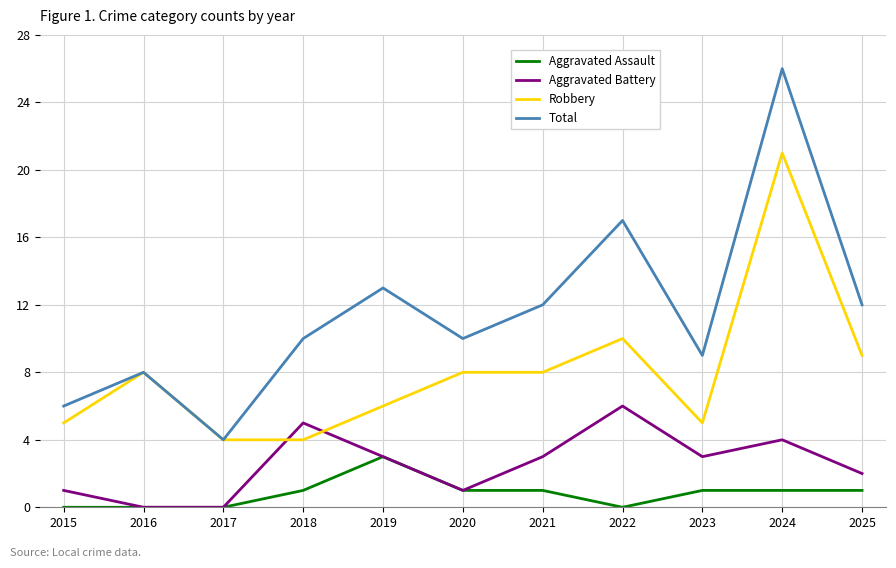

Reading right to left, extract all data points from this chart.

Aggravated Assault: 1	1	1	0	1	1	3	1	0	0	0
Aggravated Battery: 2	4	3	6	3	1	3	5	0	0	1
Robbery: 9	21	5	10	8	8	6	4	4	8	5
Total: 12	26	9	17	12	10	13	10	4	8	6